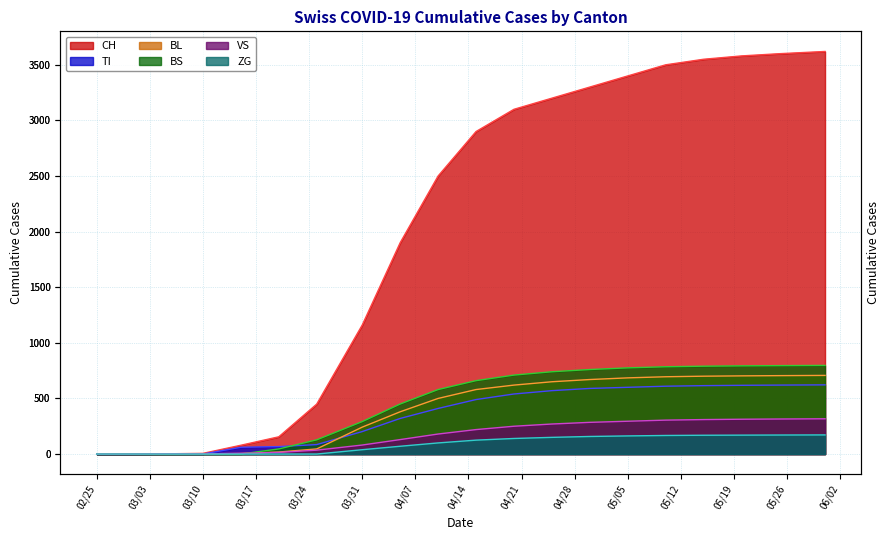

List the series in order of their peak value, highest first.

CH, BS, BL, TI, VS, ZG